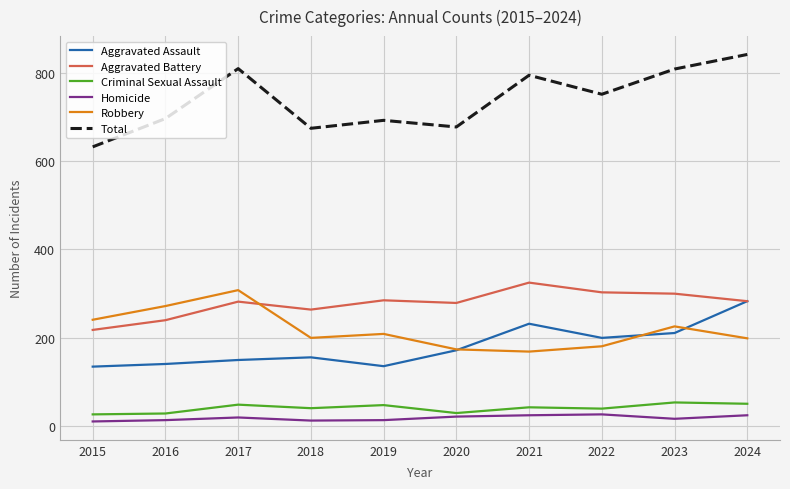

What is the maximum value shown in the chart?

841